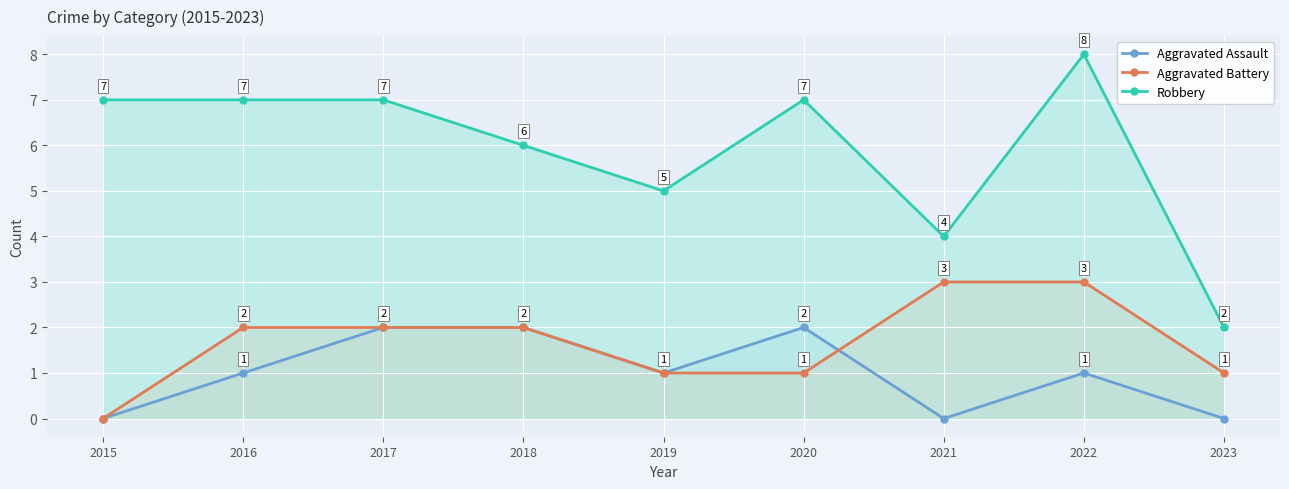

After their last crossing, which series has the higher values: Aggravated Battery or Aggravated Assault?

Aggravated Battery